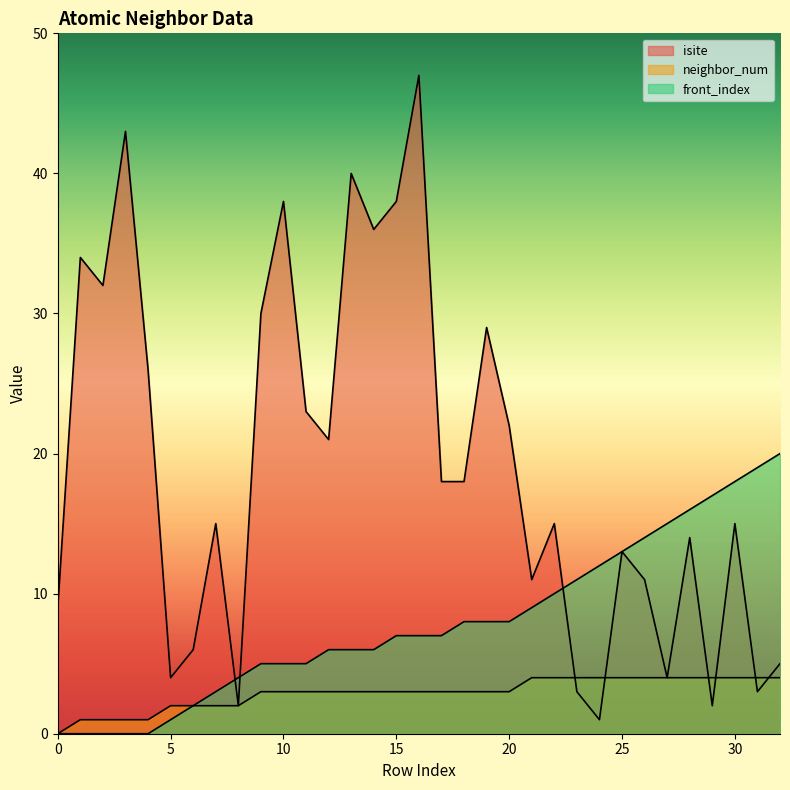

The isite series shows 15 at 0. True or false?

False